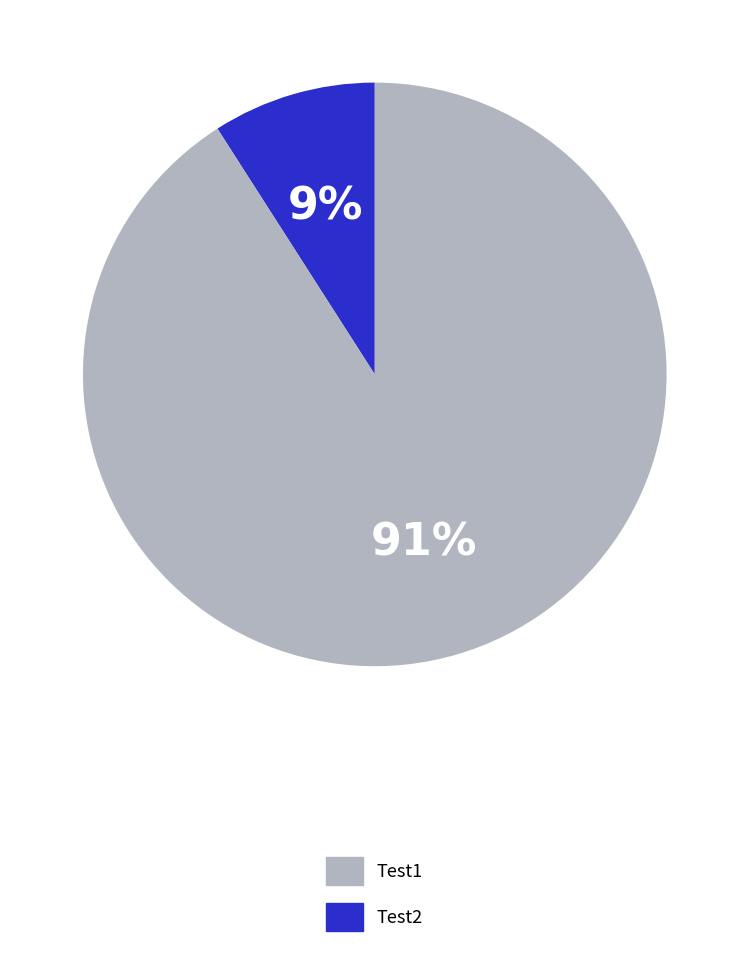

To the nearest percent, what is the average slice percentage?

50%